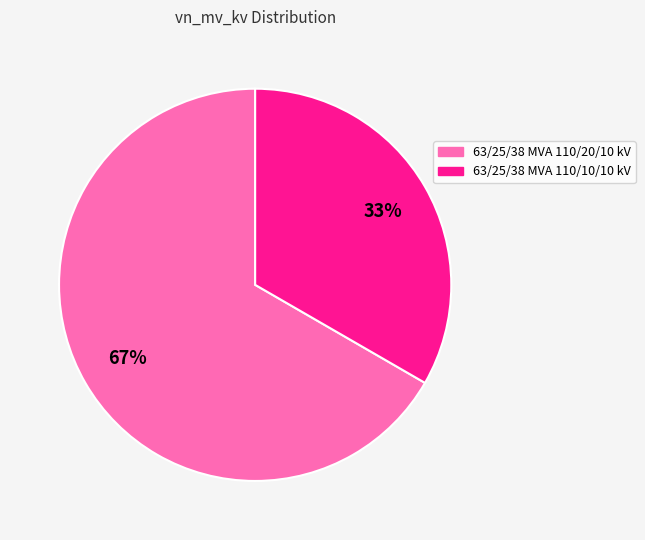

To the nearest percent, what portion does 63/25/38 MVA 110/20/10 kV represent?

67%